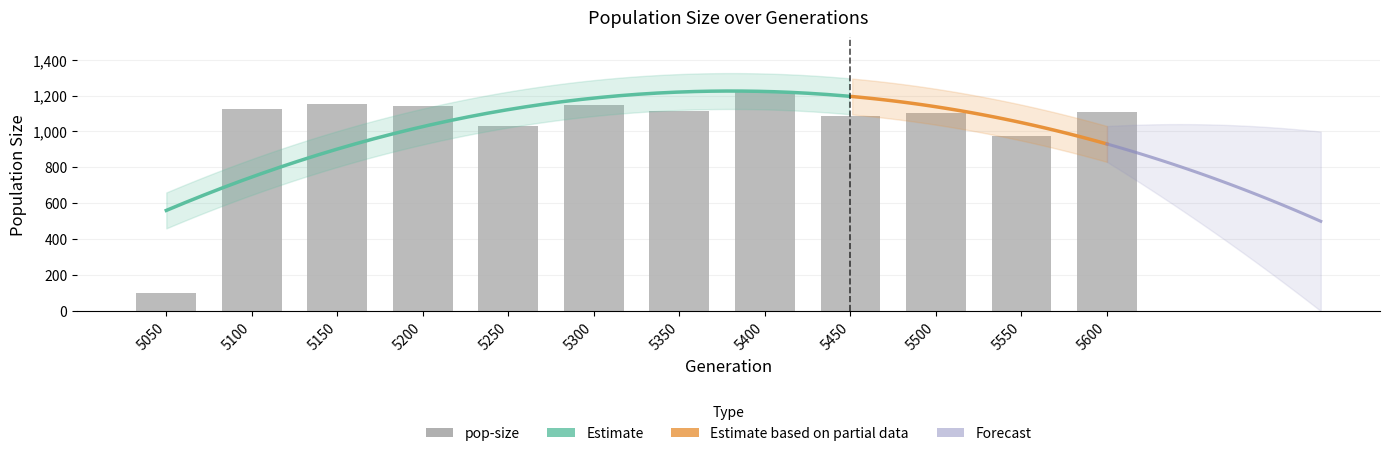

What is the difference between the values at 5450 and 5300?

57